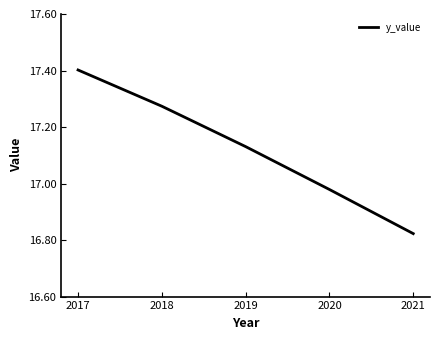

What is the sum of all values?

85.6